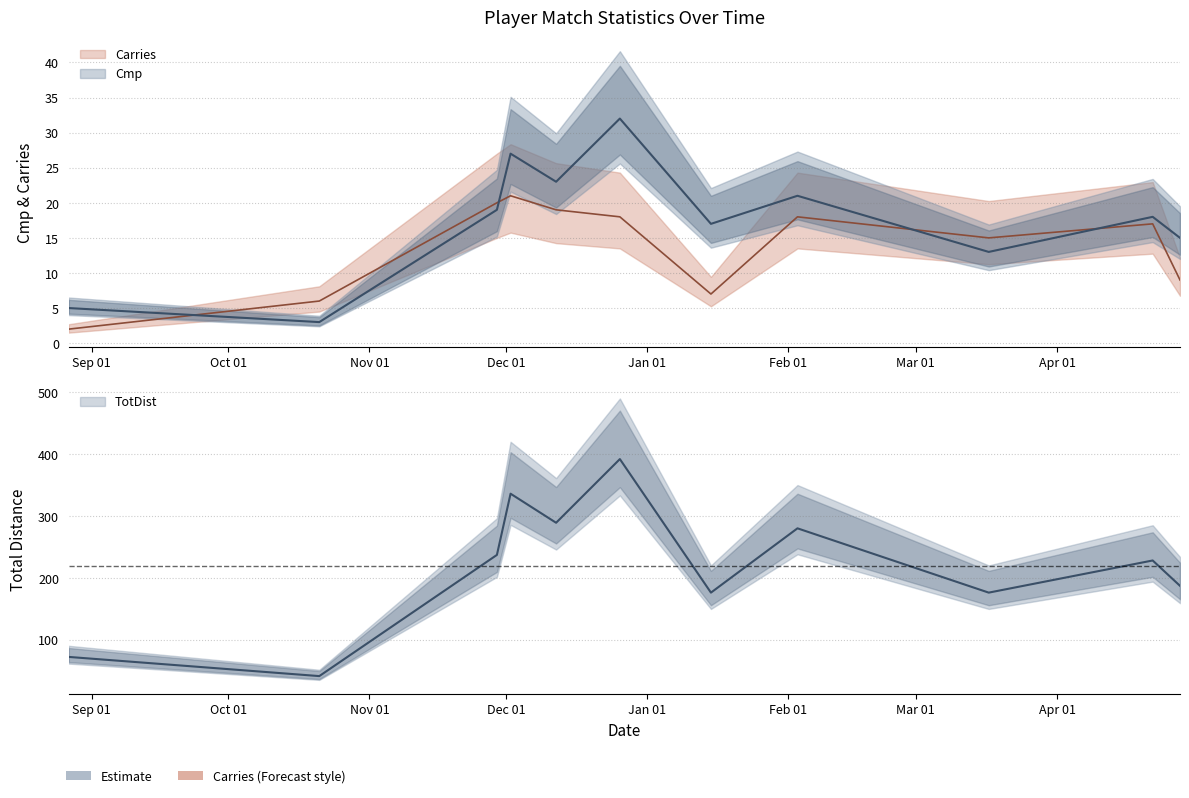

Which series has the largest range (max minus min)?

TotDist